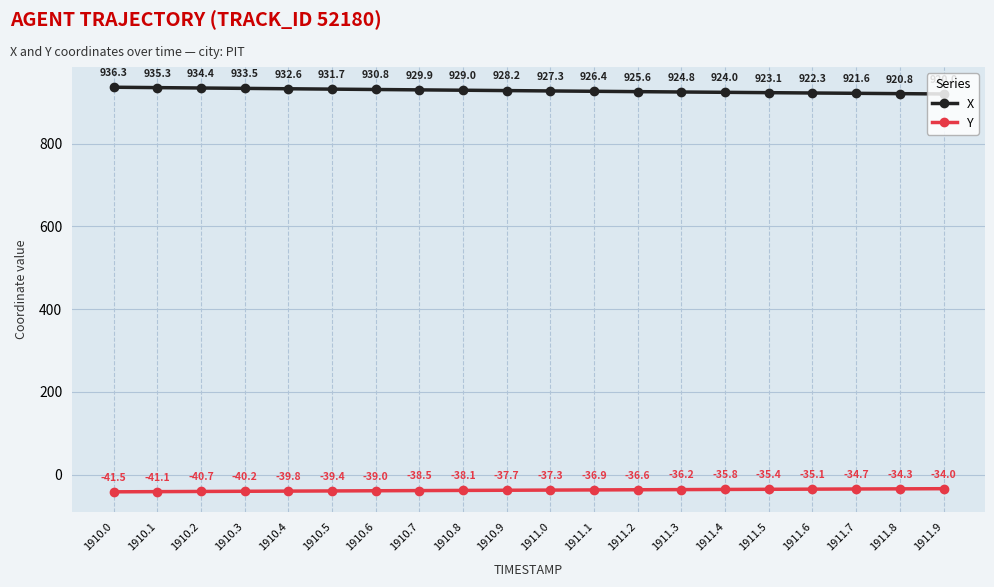

What is the value of the X point at the 12th from the left?

926.4